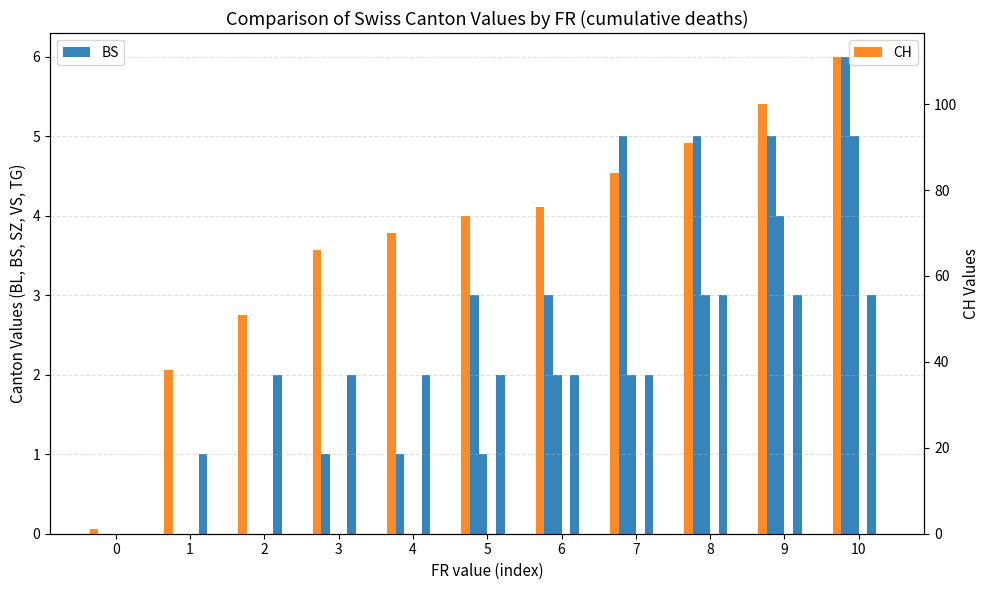

The value of CH at 8 is 162. True or false?

False